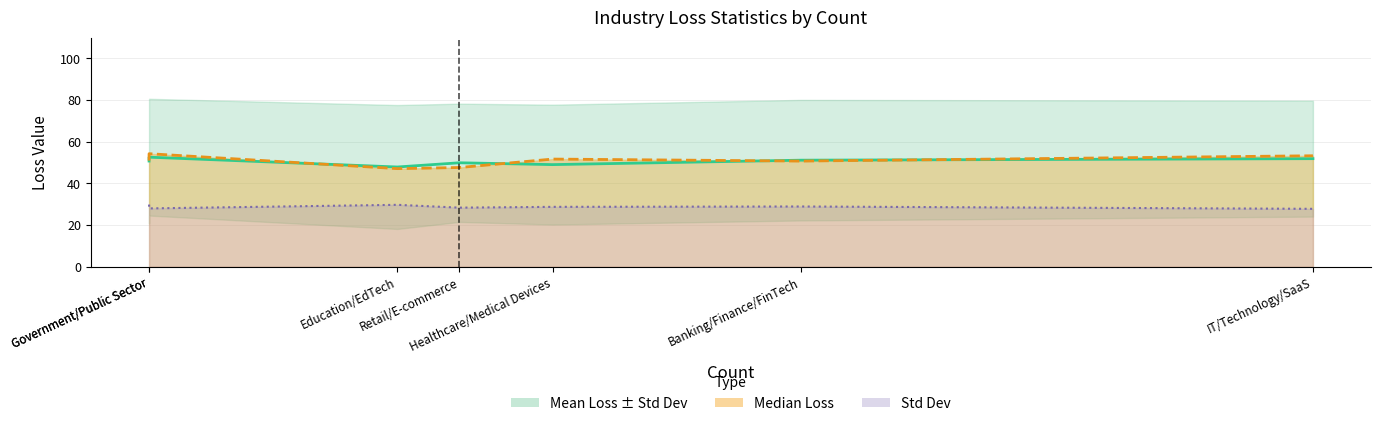

What is the average value?

50.5